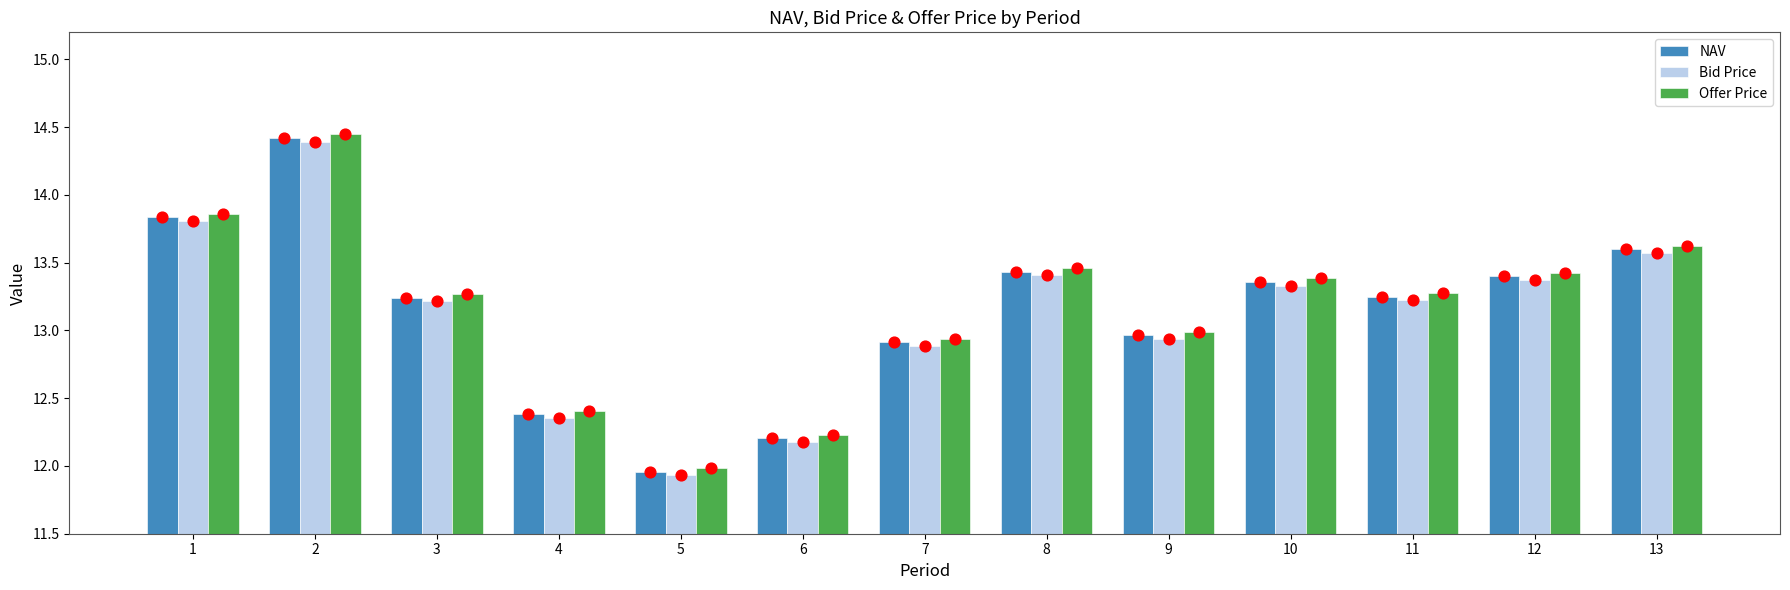

What is the total value across all series at 1?

41.5